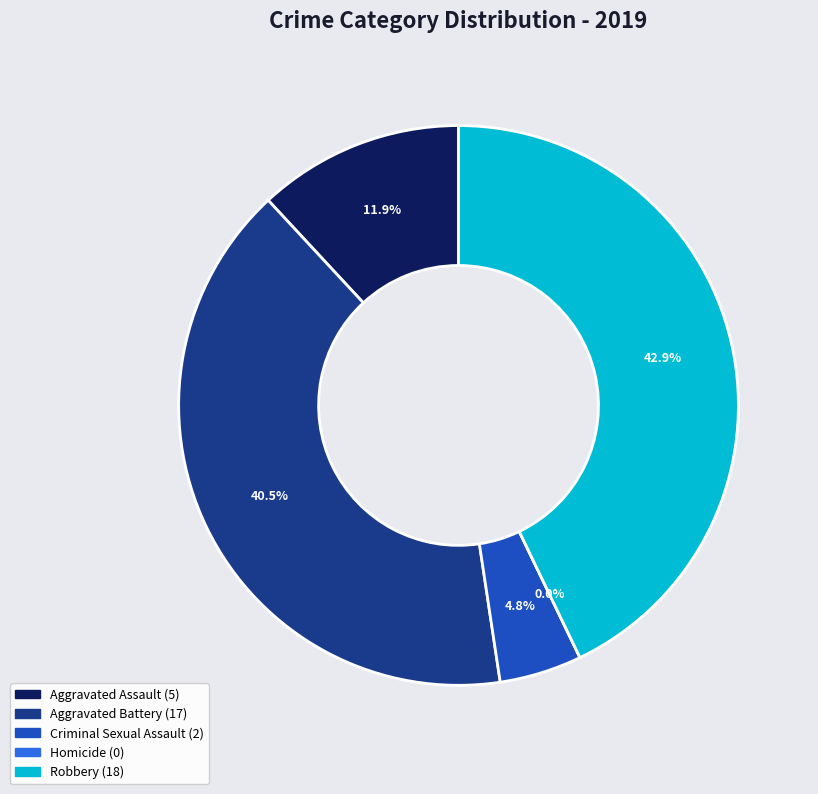

Is there any slice that represents more than half of the pie?

No